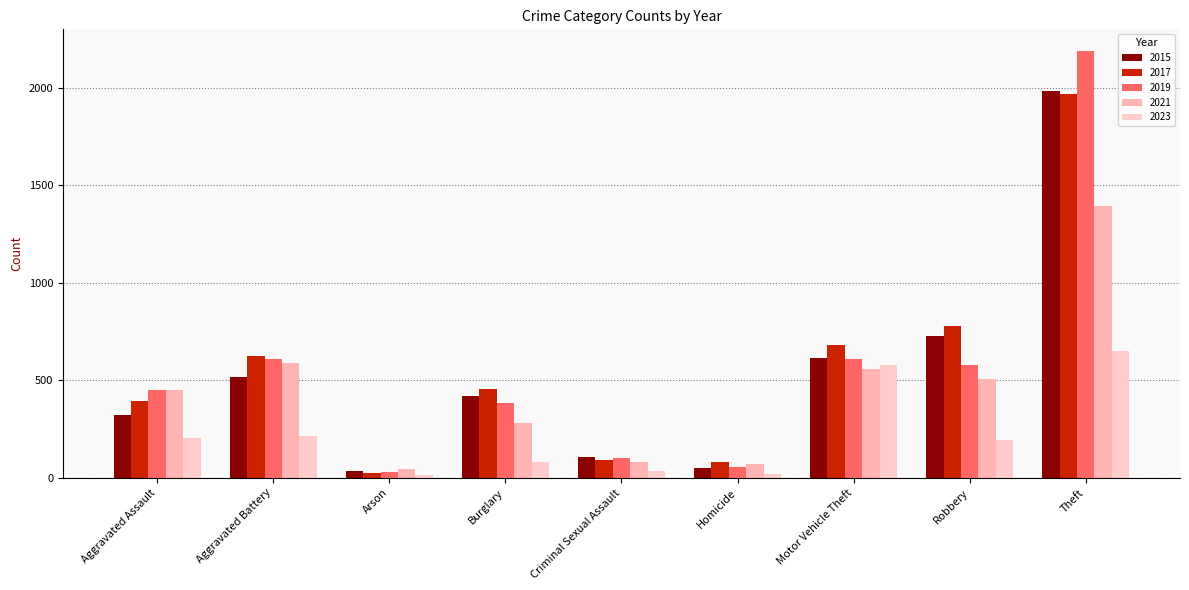

How many bars are there in each group?

5